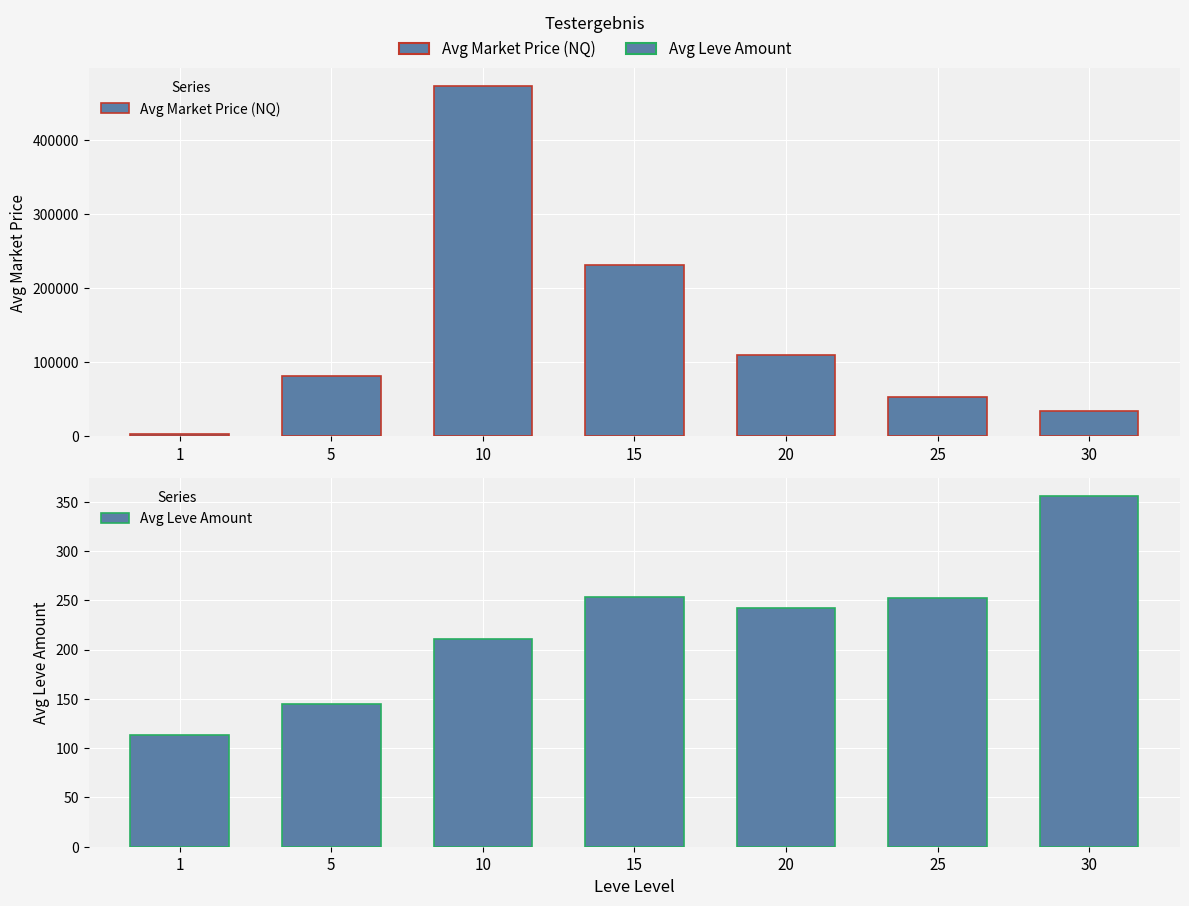

At how many categories does at least one series exceed 285654?

1